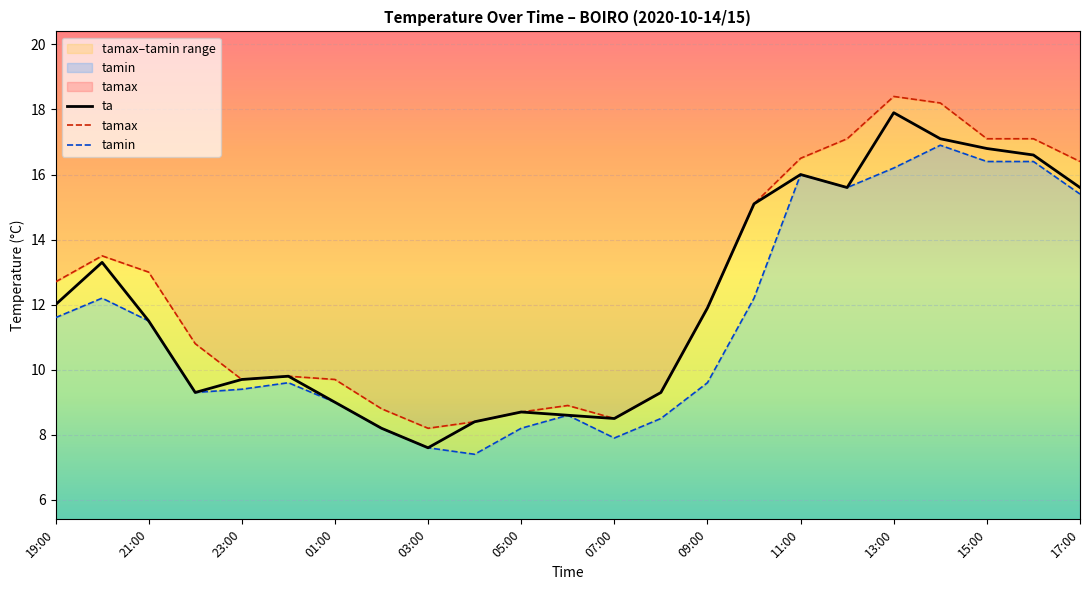

Reading left to right, what are all the values shown in this chart?

ta: 12.0	13.3	11.5	9.3	9.7	9.8	9.0	8.2	7.6	8.4	8.7	8.6	8.5	9.3	11.9	15.1	16.0	15.6	17.9	17.1	16.8	16.6	15.6
tamax: 12.7	13.5	13.0	10.8	9.7	9.8	9.7	8.8	8.2	8.4	8.7	8.9	8.5	9.3	11.9	15.1	16.5	17.1	18.4	18.2	17.1	17.1	16.4
tamin: 11.6	12.2	11.5	9.3	9.4	9.6	9.0	8.2	7.6	7.4	8.2	8.6	7.9	8.5	9.6	12.2	16.0	15.6	16.2	16.9	16.4	16.4	15.4